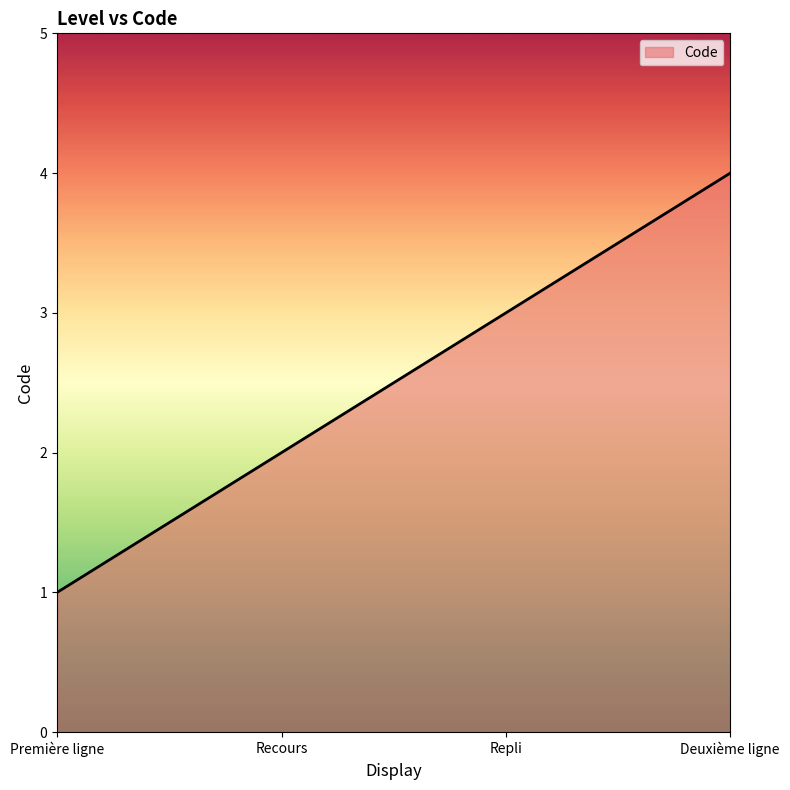

Reading right to left, list all the values displayed in this chart.

4	3	2	1